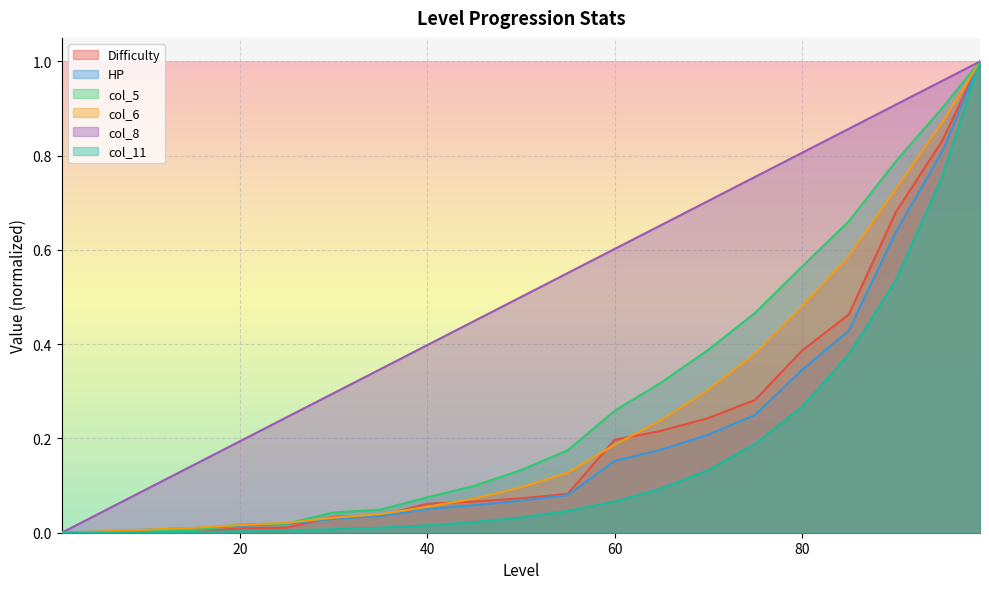

What is the difference between the col_5 values at 10 and 55?

0.2